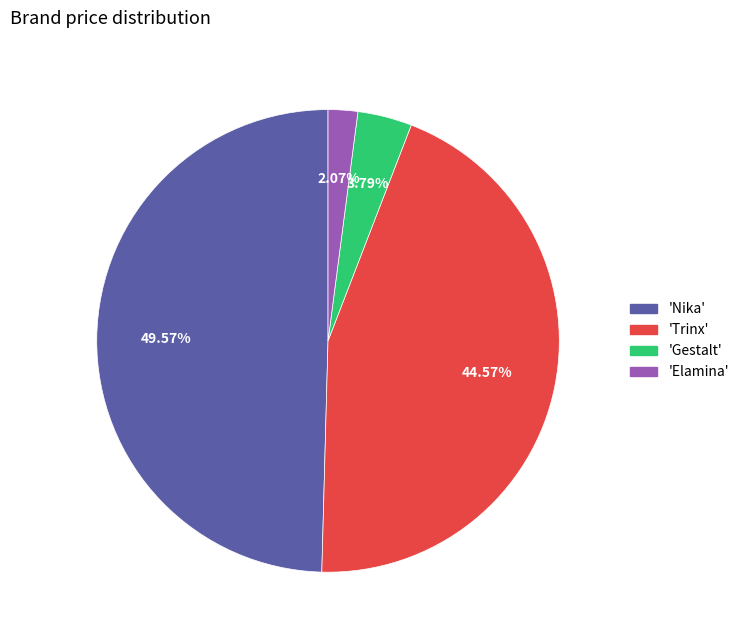

Does any single category account for the majority?

No